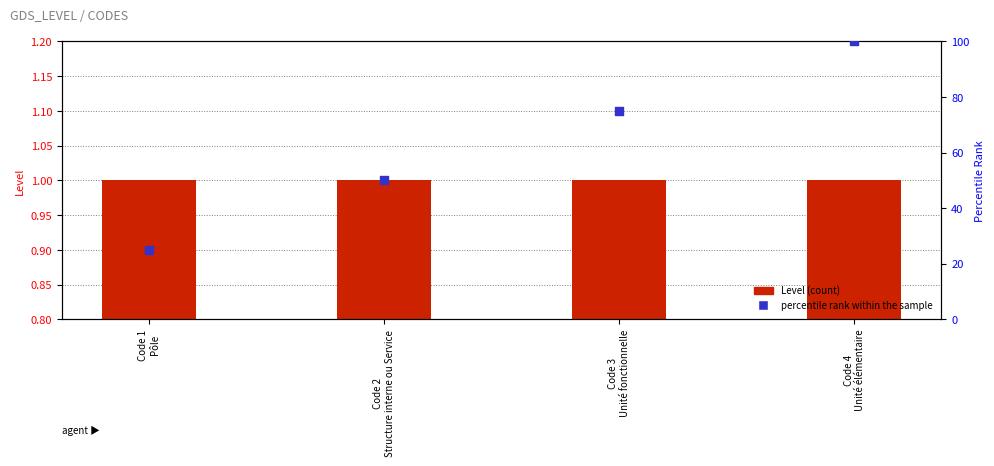

Which series reaches the maximum Y coordinate?

percentile rank within the sample